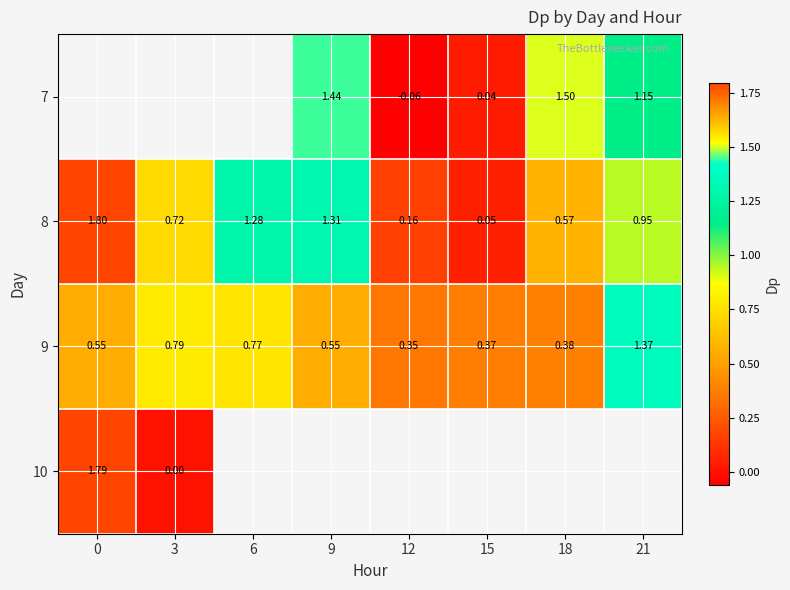

Which series has the largest total across all categories?

8